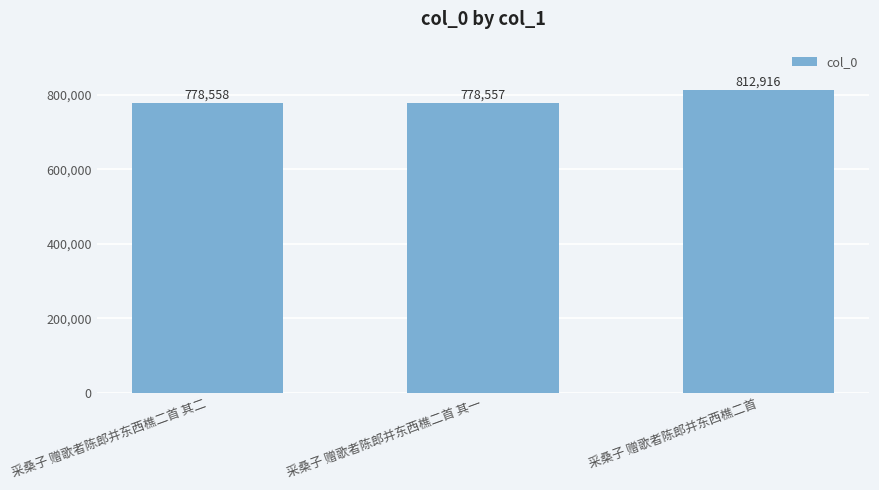

What is the difference between the values at 采桑子 赠歌者陈郎并东西樵二首 and 采桑子 赠歌者陈郎并东西樵二首 其二?

34358